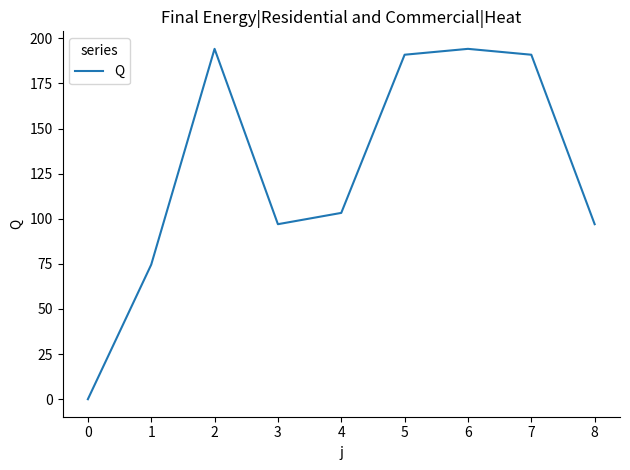

At which label does the data first exceed 103?

2